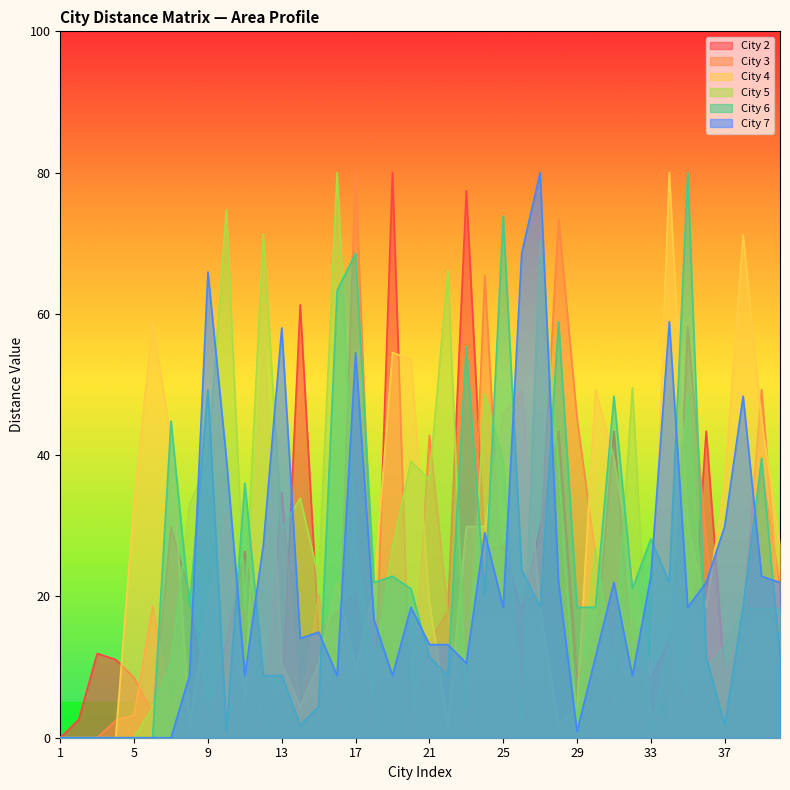

Between 38 and 4, which is larger?

38